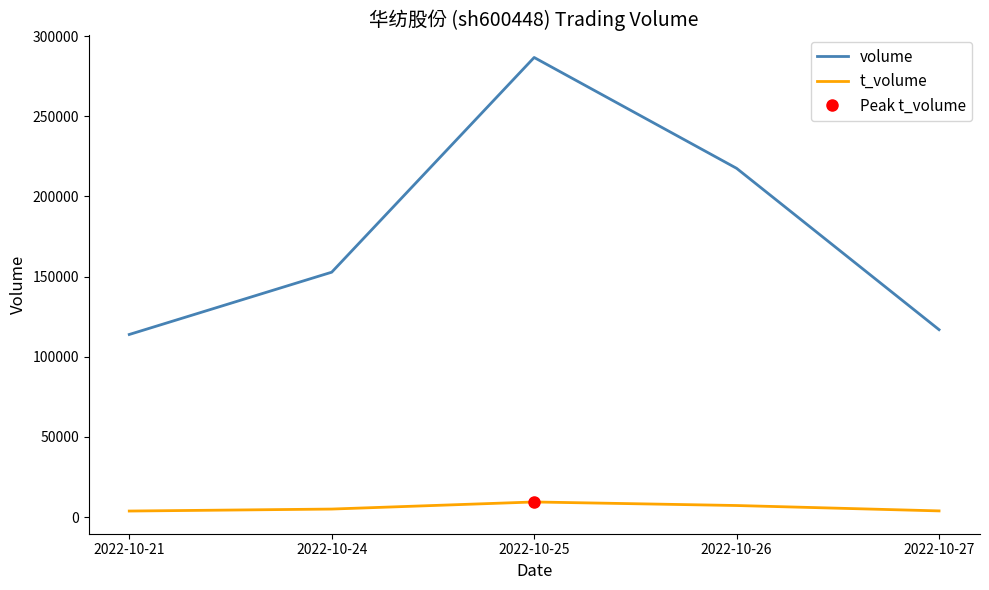

Reading right to left, transcribe all the data shown in this chart.

volume: 116888	217549	286700	152749	113891
t_volume: 3829	7188	9407	4978	3741